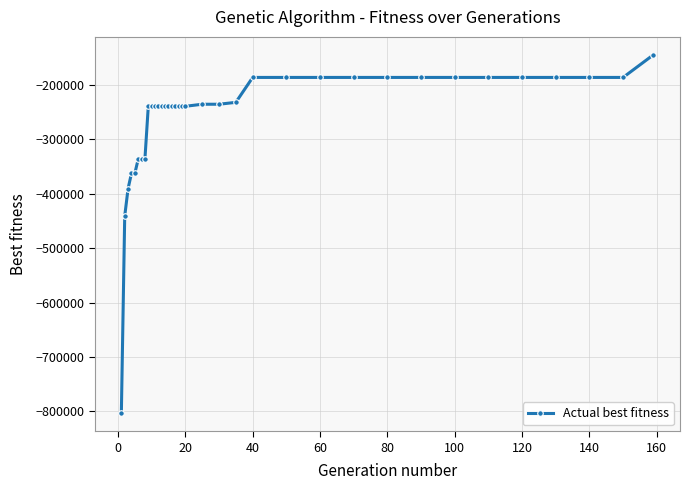

What is the value of the 34th point from the left?

-186386